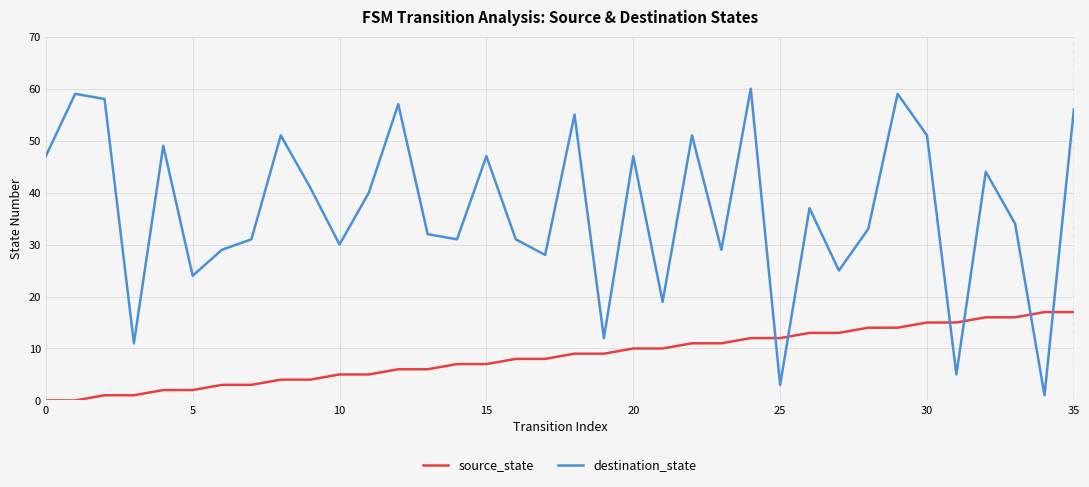

Which series has the largest range (max minus min)?

destination_state